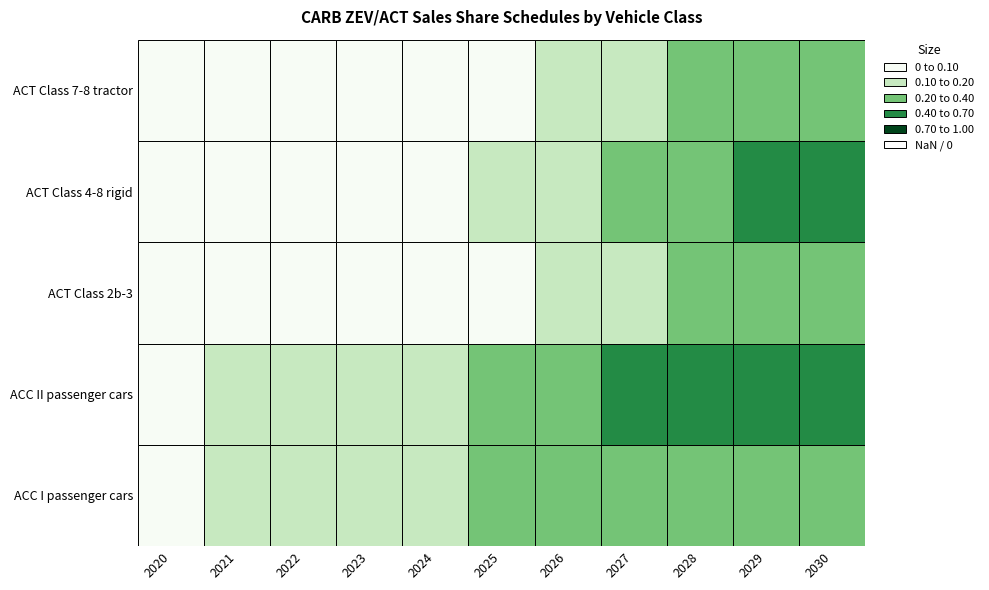

How many distinct data groups are displayed?

5